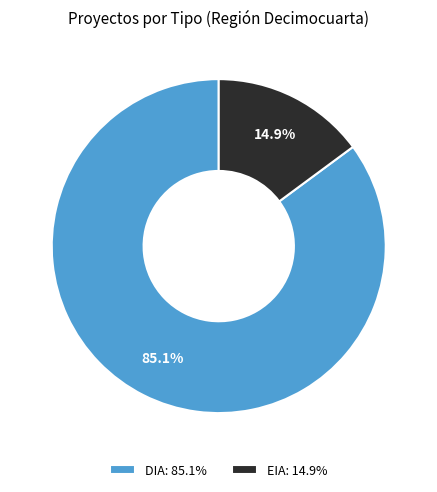

How much of the chart is everything except EIA?

85.1%